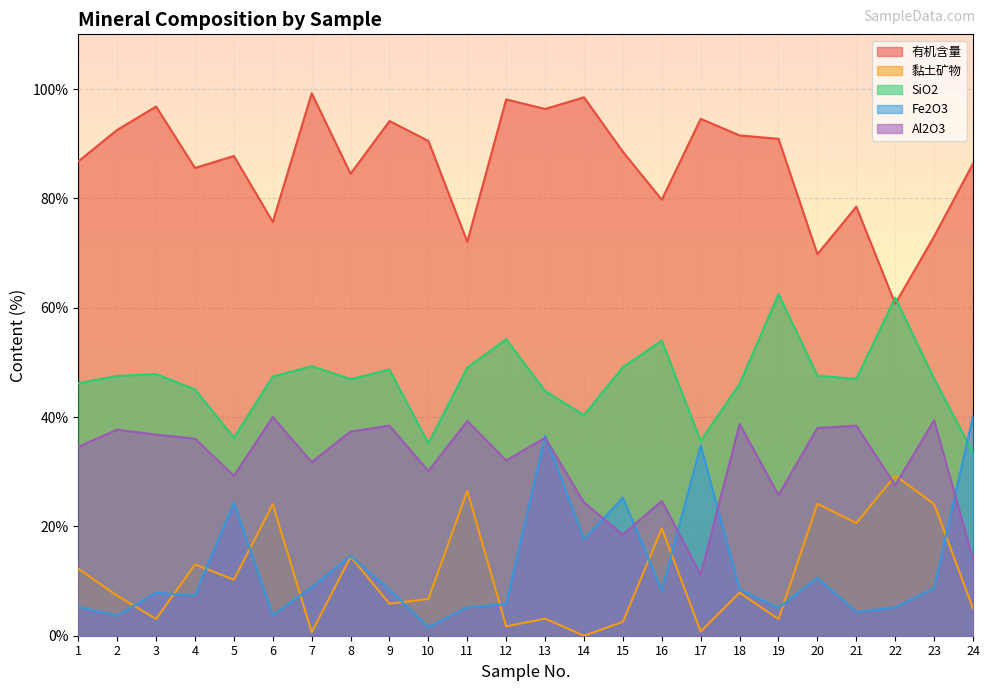

True or false: Al2O3 and 有机含量 cross at least once.

False